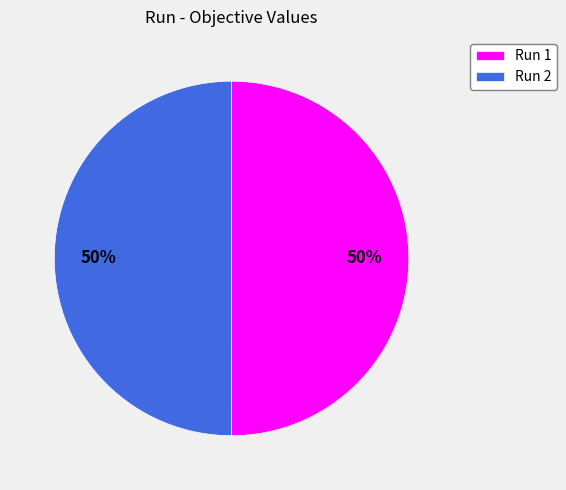

Combined, do Run 1 and Run 2 account for over 50%?

Yes